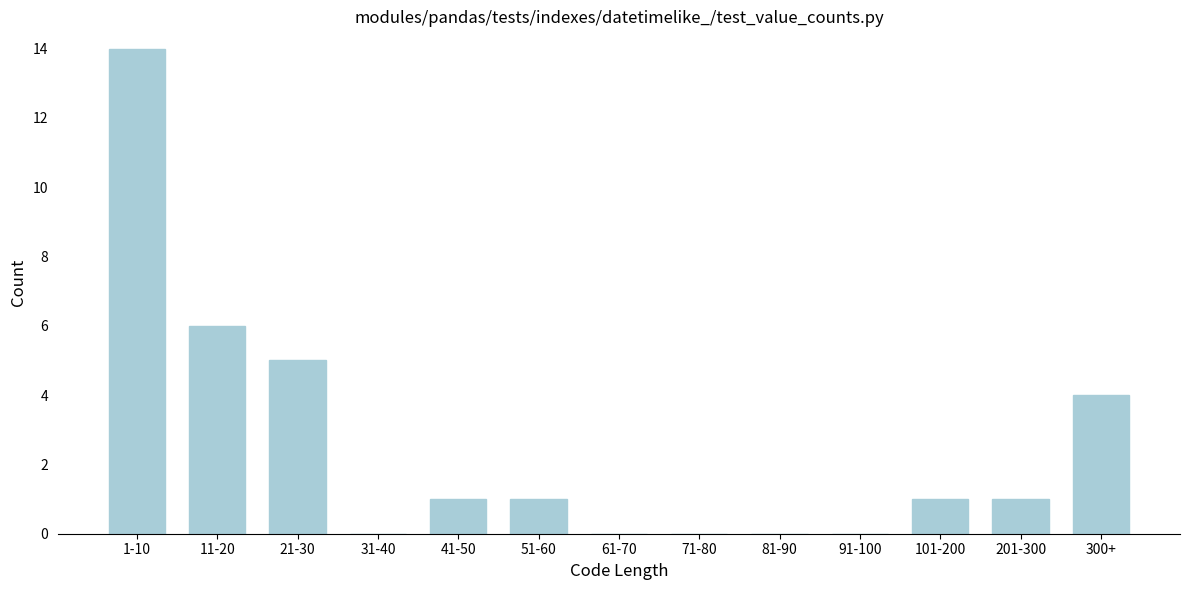

Reading left to right, transcribe all the data shown in this chart.

1-10=14	11-20=6	21-30=5	31-40=0	41-50=1	51-60=1	61-70=0	71-80=0	81-90=0	91-100=0	101-200=1	201-300=1	300+=4